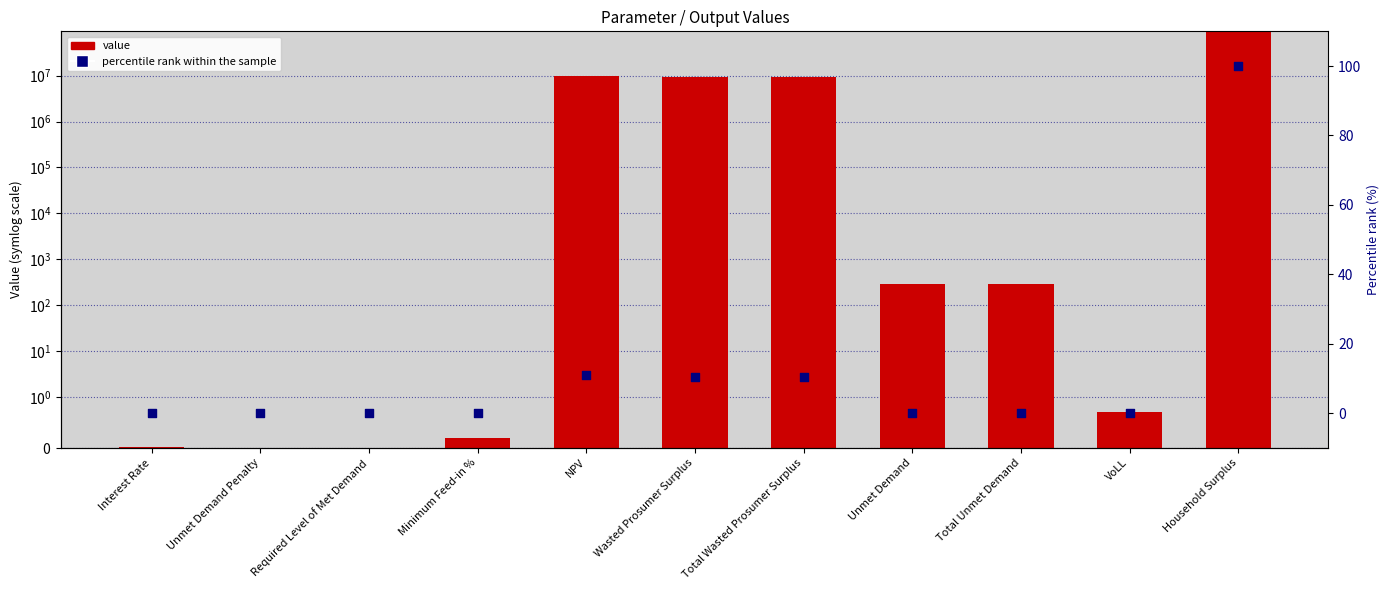

What is the total value across all series at NPV?

9625803.9